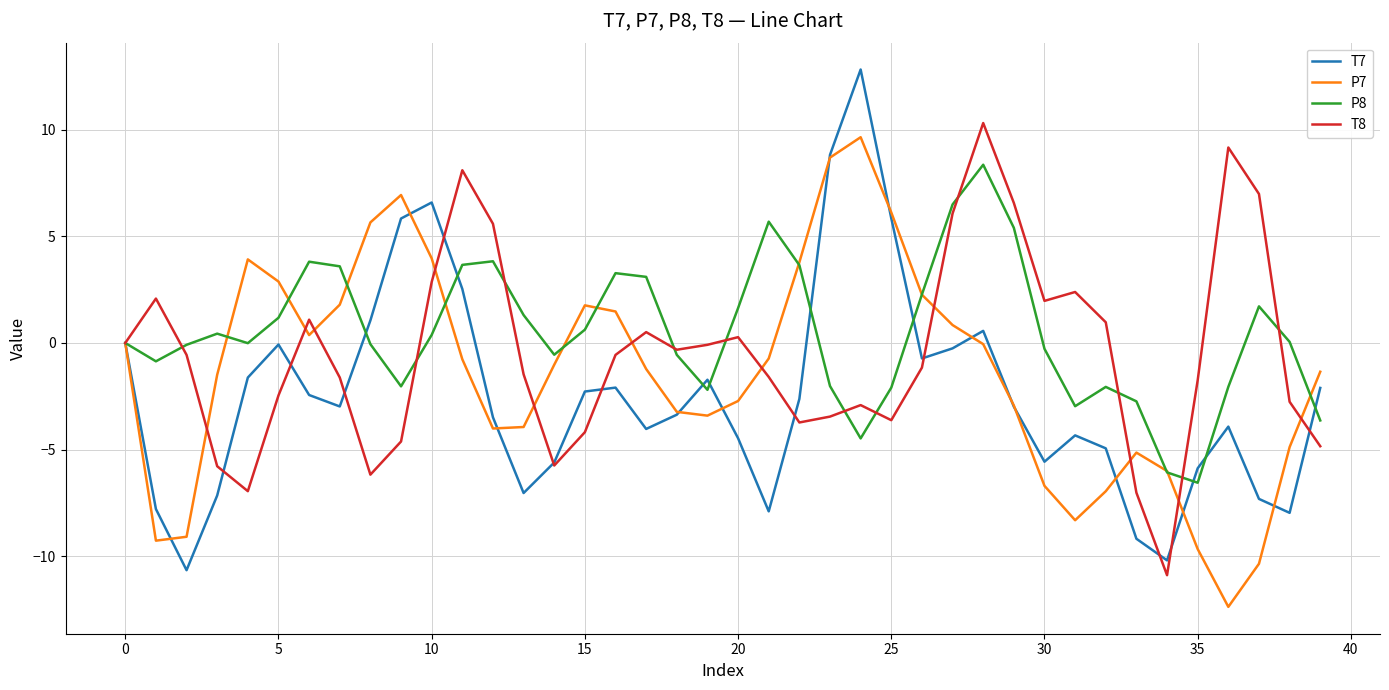

True or false: P8 has more than 1 points higher than both neighbors.

True